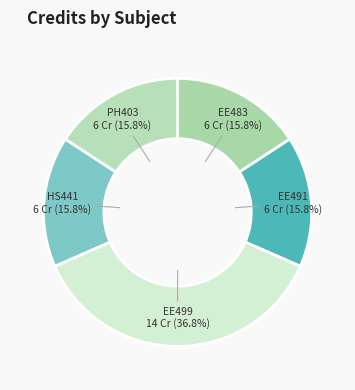

What is the largest slice in the pie chart?

EE499